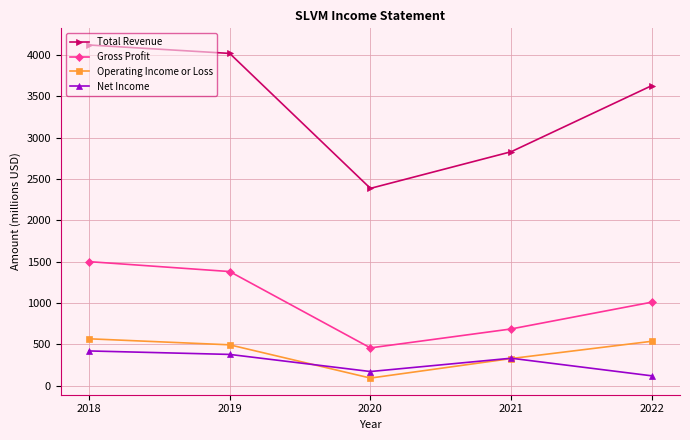

What is the sum of the Gross Profit values at 2020 and 2021?

1141